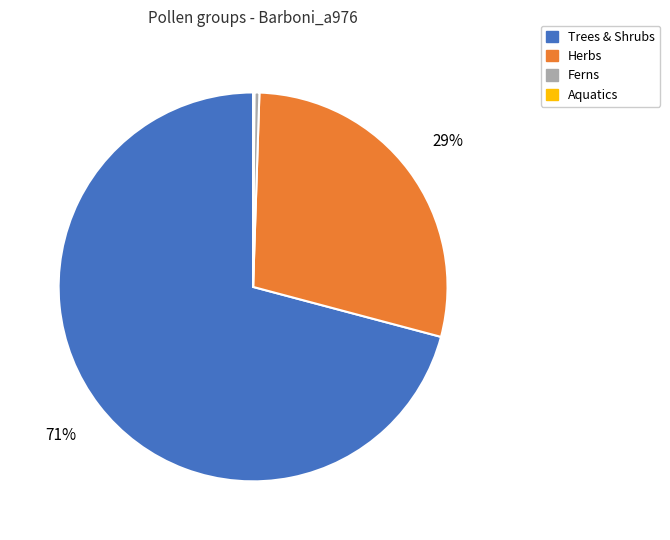

To the nearest percent, what is the average slice percentage?

25%